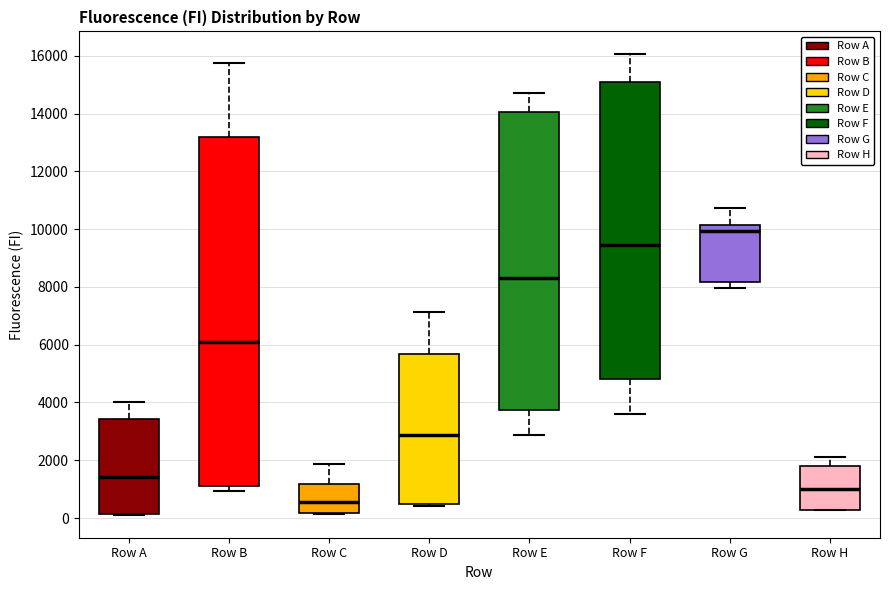

Where does the upper whisker of the box for Row C end on the y-axis? The values are not printed on the chart, so give them approximately, as read against the axis.

1800